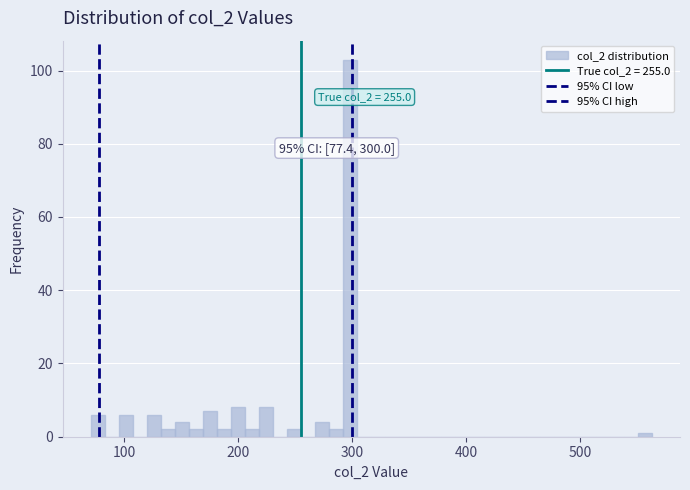

Around what value on the x-axis is the tallest bar? Give the approximate position of its centre, as read against the axis.

300